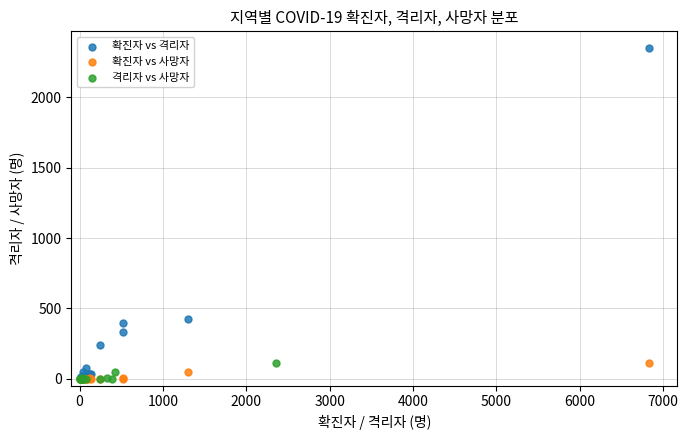

Which series contains the highest Y value?

확진자 vs 격리자